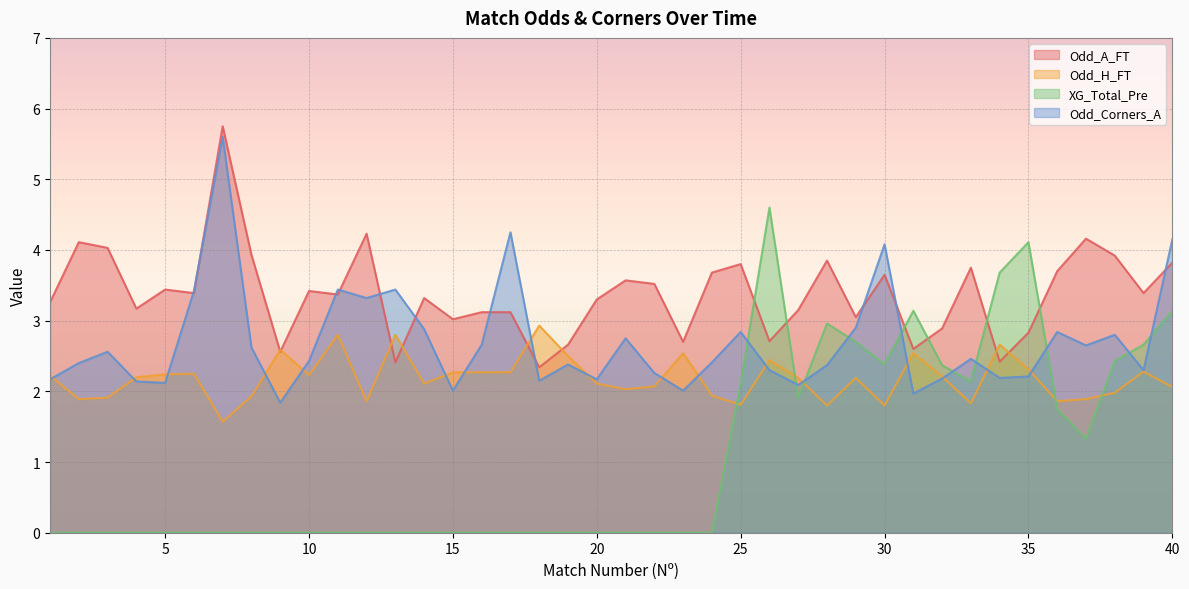

What is the average value of the Odd_H_FT series?

2.2